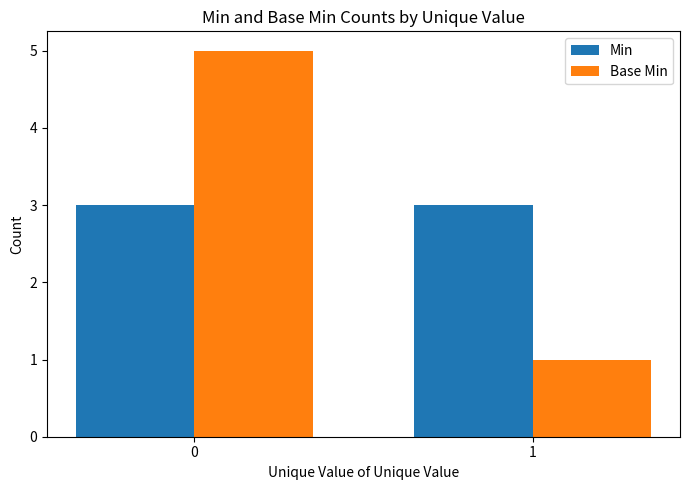

Rank the categories by Base Min value from lowest to highest.

1, 0